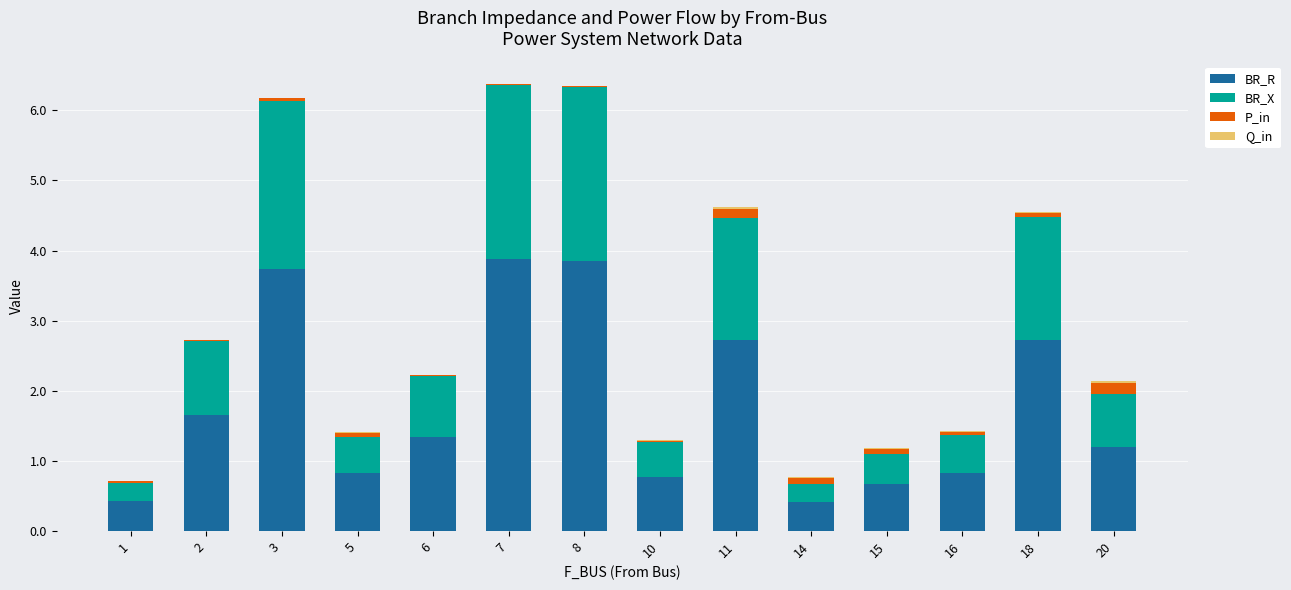

Is it true that BR_R equals 2.7 at 11?

True